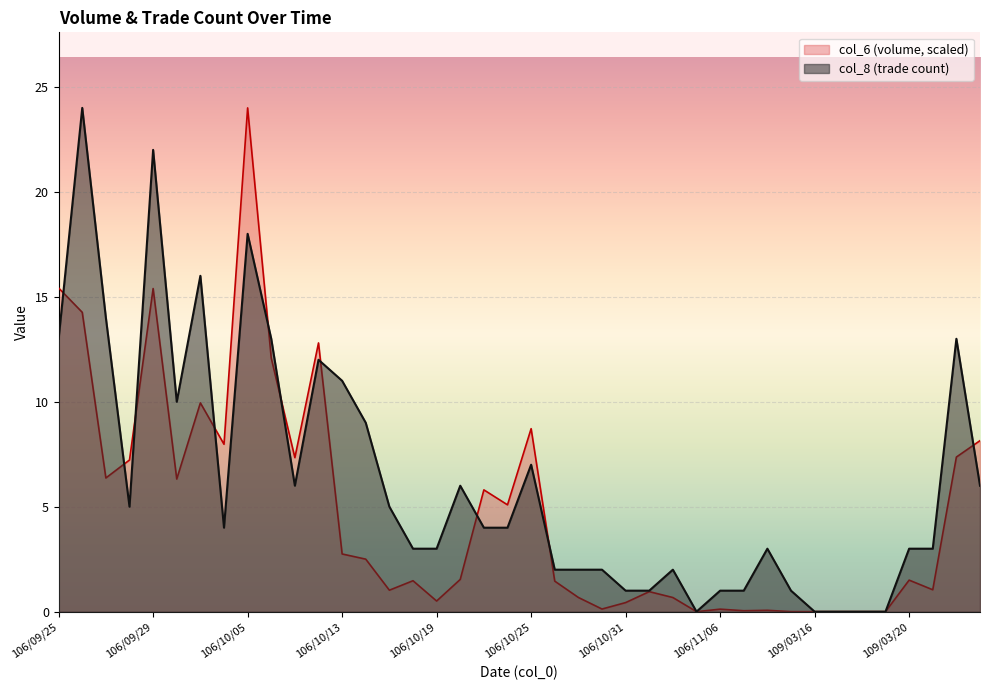

Reading right to left, list all the values displayed in this chart.

col_6: 109/03/25=8.1	109/03/24=7.4	109/03/23=1.0	109/03/20=1.5	109/03/19=0.0	109/03/18=0.0	109/03/17=0.0	109/03/16=0.0	106/11/09=0.0	106/11/08=0.1	106/11/07=0.0	106/11/06=0.1	106/11/03=0.0	106/11/02=0.7	106/11/01=1.0	106/10/31=0.4	106/10/30=0.1	106/10/27=0.7	106/10/26=1.5	106/10/25=8.7	106/10/24=5.1	106/10/23=5.8	106/10/20=1.5	106/10/19=0.5	106/10/18=1.5	106/10/17=1.0	106/10/16=2.5	106/10/13=2.7	106/10/12=12.8	106/10/11=7.3	106/10/06=12.1	106/10/05=24.0	106/10/03=8.0	106/10/02=9.9	106/09/30=6.3	106/09/29=15.4	106/09/28=7.2	106/09/27=6.4	106/09/26=14.3	106/09/25=15.4
col_8: 109/03/25=6.0	109/03/24=13.0	109/03/23=3.0	109/03/20=3.0	109/03/19=0.0	109/03/18=0.0	109/03/17=0.0	109/03/16=0.0	106/11/09=1.0	106/11/08=3.0	106/11/07=1.0	106/11/06=1.0	106/11/03=0.0	106/11/02=2.0	106/11/01=1.0	106/10/31=1.0	106/10/30=2.0	106/10/27=2.0	106/10/26=2.0	106/10/25=7.0	106/10/24=4.0	106/10/23=4.0	106/10/20=6.0	106/10/19=3.0	106/10/18=3.0	106/10/17=5.0	106/10/16=9.0	106/10/13=11.0	106/10/12=12.0	106/10/11=6.0	106/10/06=13.0	106/10/05=18.0	106/10/03=4.0	106/10/02=16.0	106/09/30=10.0	106/09/29=22.0	106/09/28=5.0	106/09/27=14.0	106/09/26=24.0	106/09/25=13.0